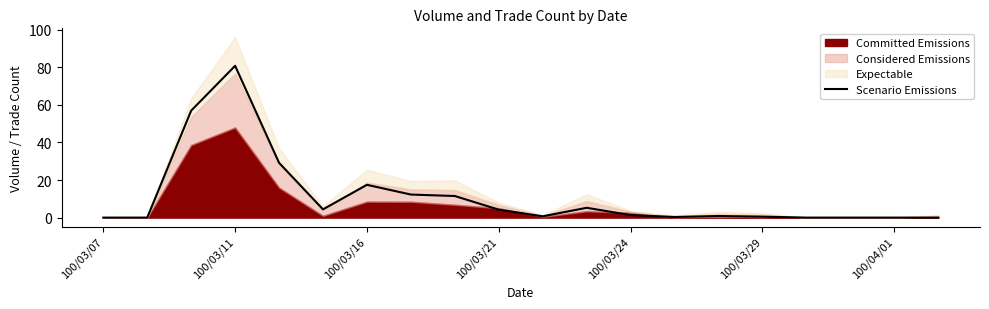

Does the chart have visible grid lines?

No